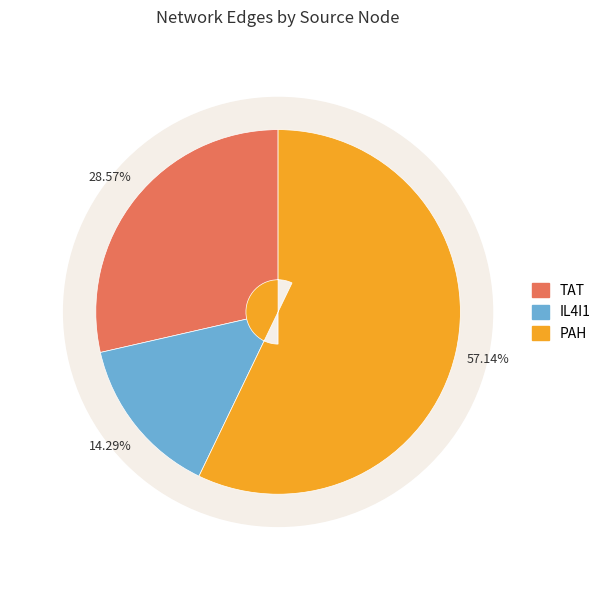

Is it true that IL4I1 is 7% of the pie?

False